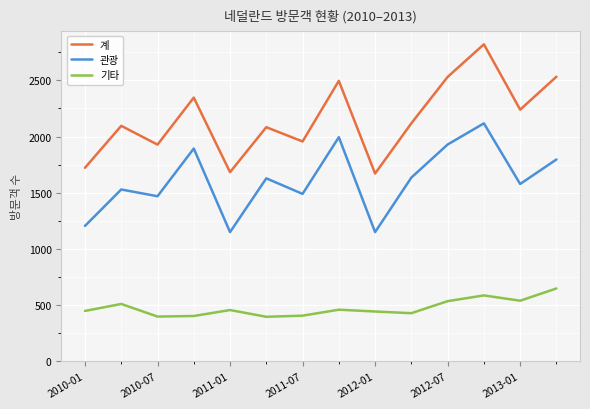

Count the number of data series in this chart.

3